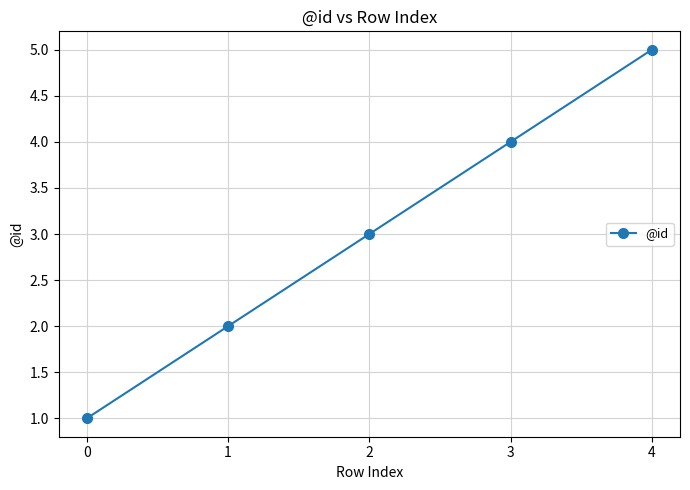

The value at 4 is 5. True or false?

True